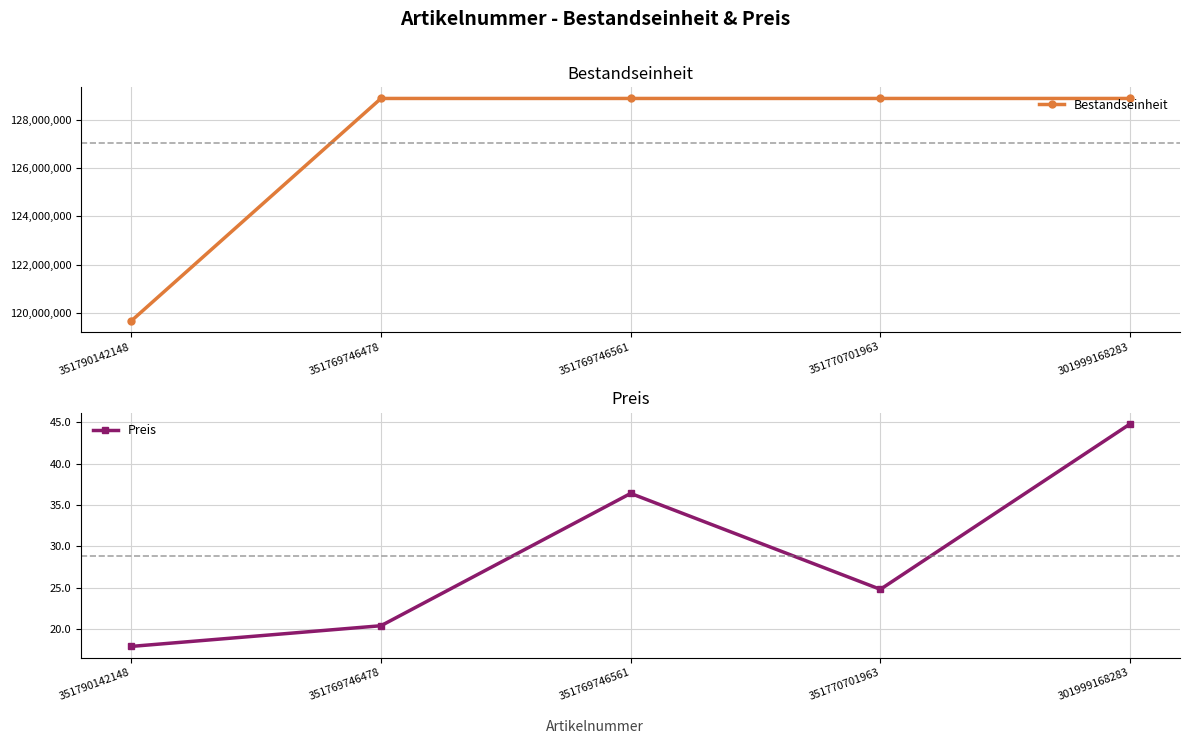

Reading left to right, what are all the values shown in this chart?

Bestandseinheit: 119671159.0	128879860.0	128879857.0	128879776.0	128879845.0
Preis: 17.9	20.4	36.4	24.8	44.8